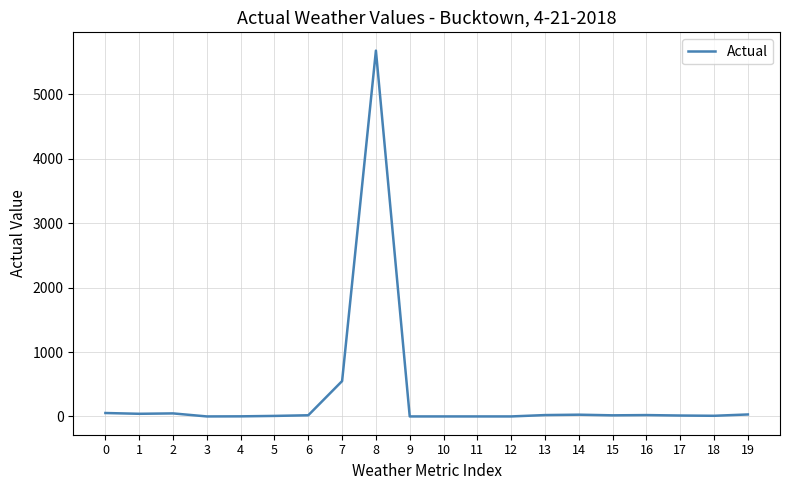

What is the difference between the maximum and minimum values?

5680.0